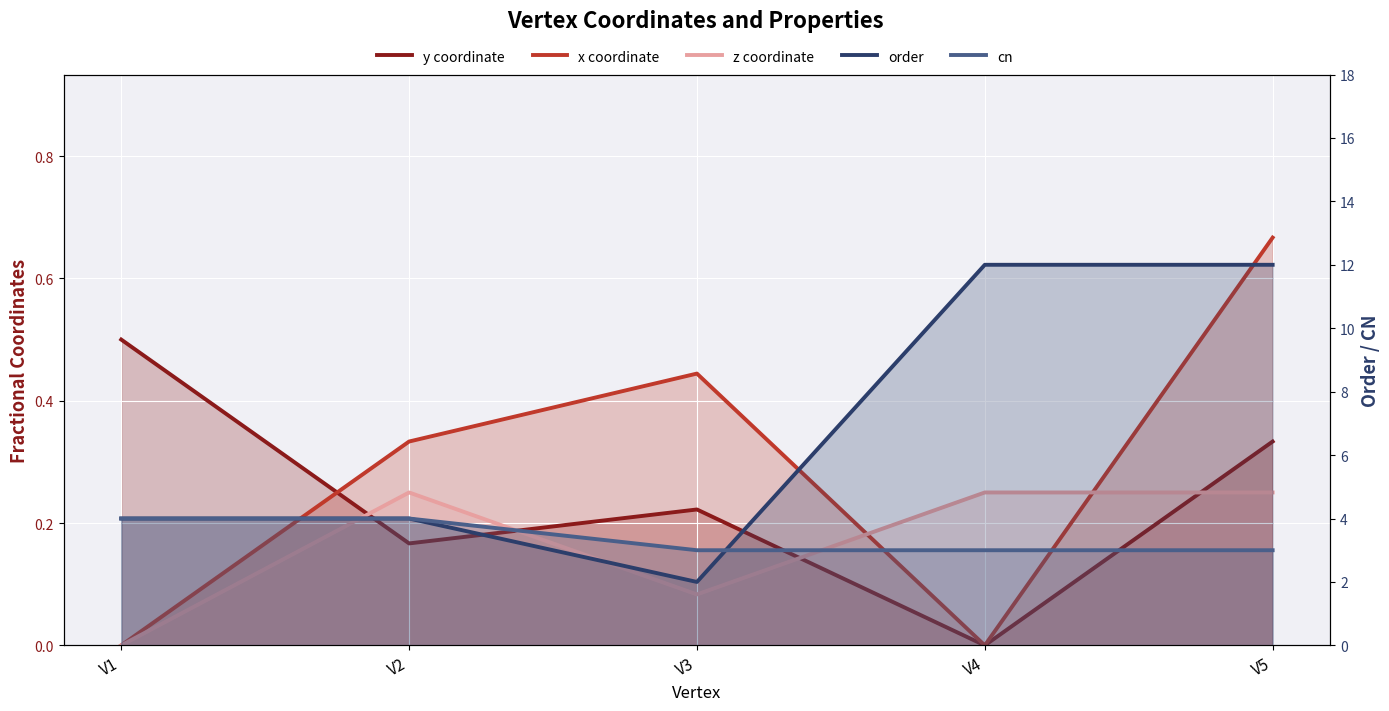

What is the value of the z coordinate point at the 3rd from the left?

0.1